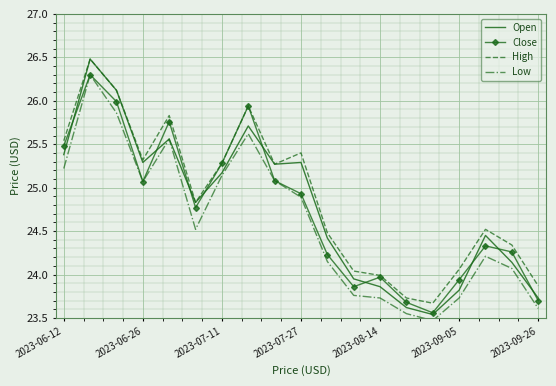

What are all the series names shown in the legend?

Open, Close, High, Low